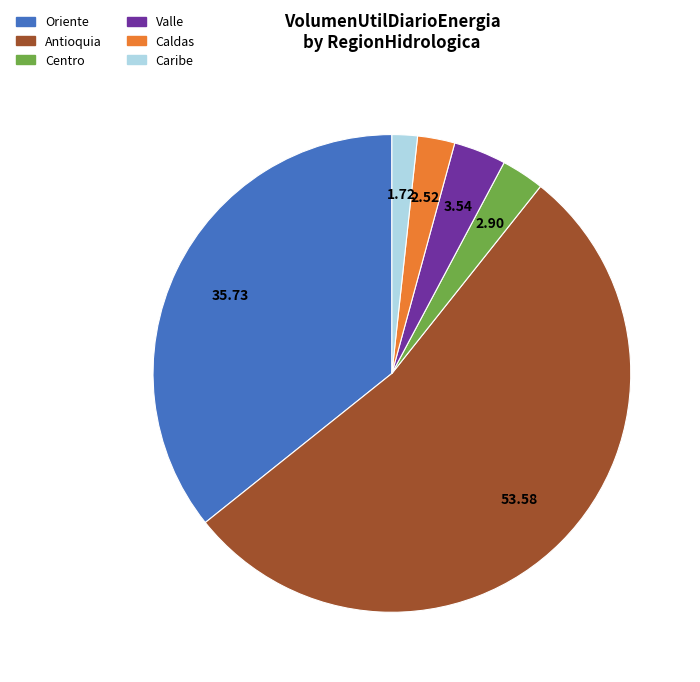

Which slice is the smallest?

Caribe